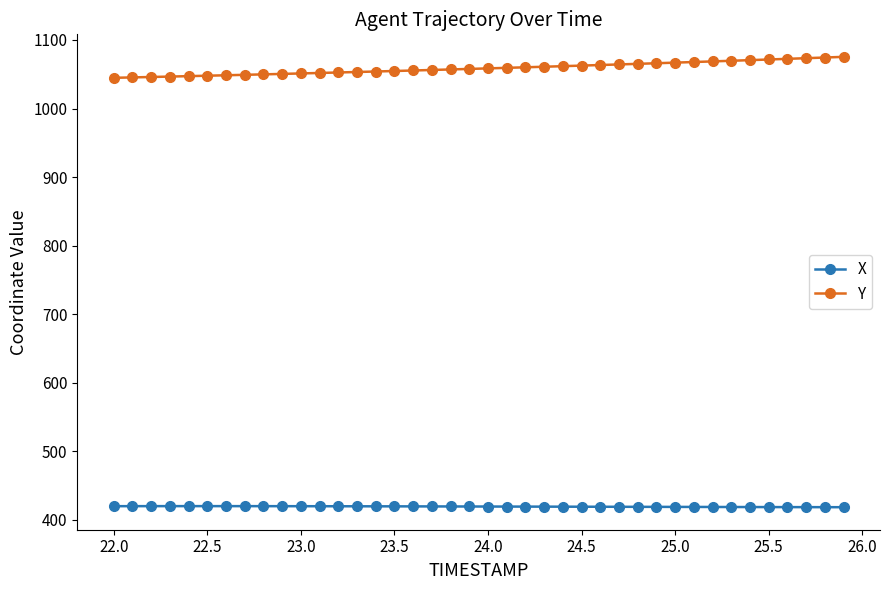

What is the difference between the second highest and minimum values in the Y series?

29.6